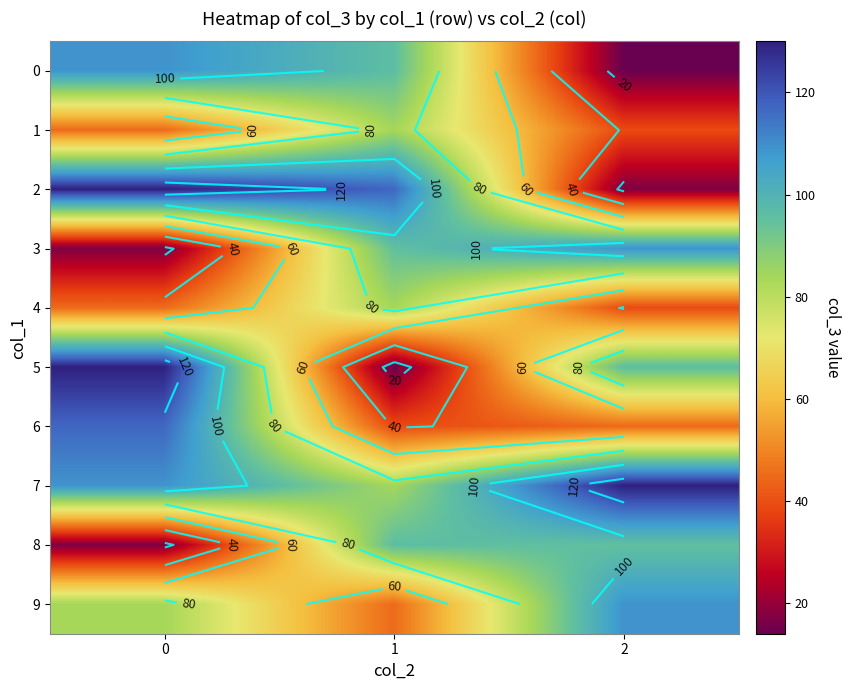

Rank the series by their maximum value, from highest to lowest.

2, 5, 7, 6, 0, 3, 9, 8, 1, 4